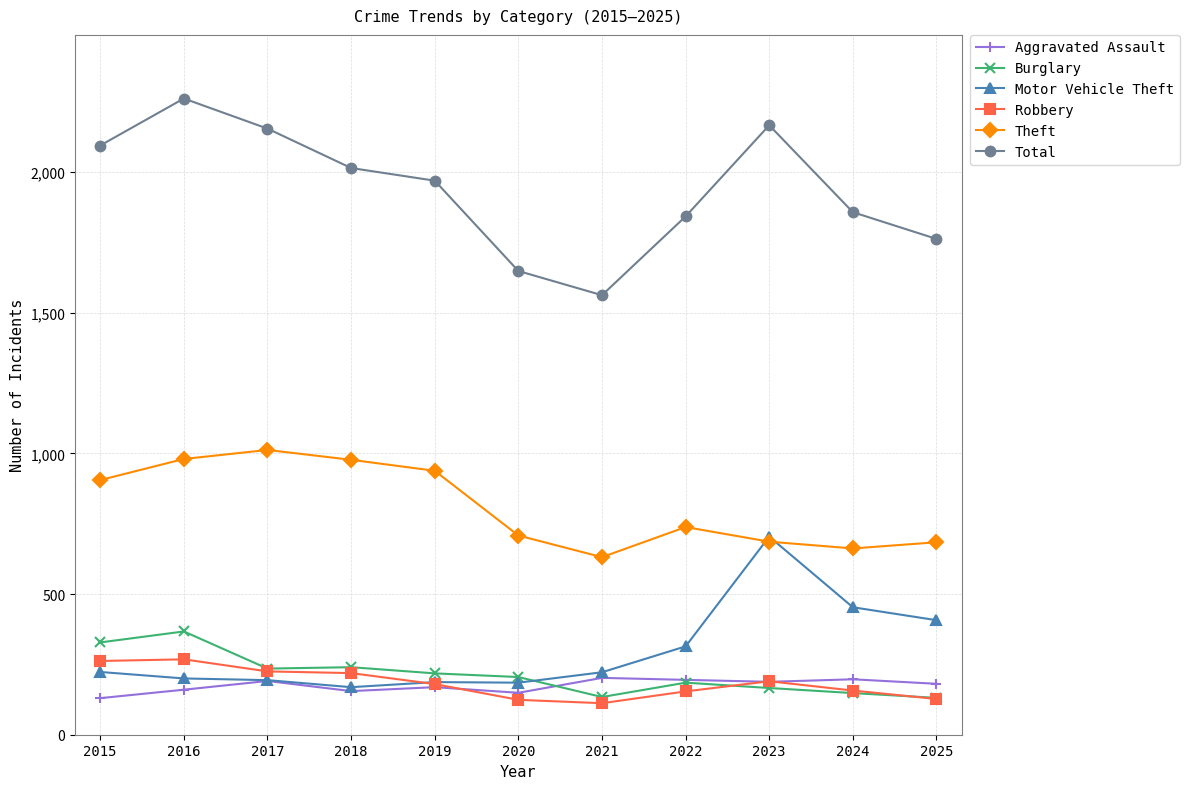

What is the greatest value displayed?

2261